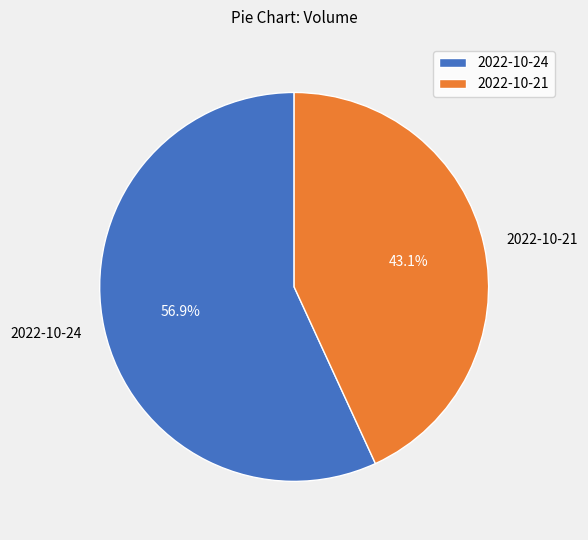

Is it true that 2022-10-24 is 65% of the pie?

False